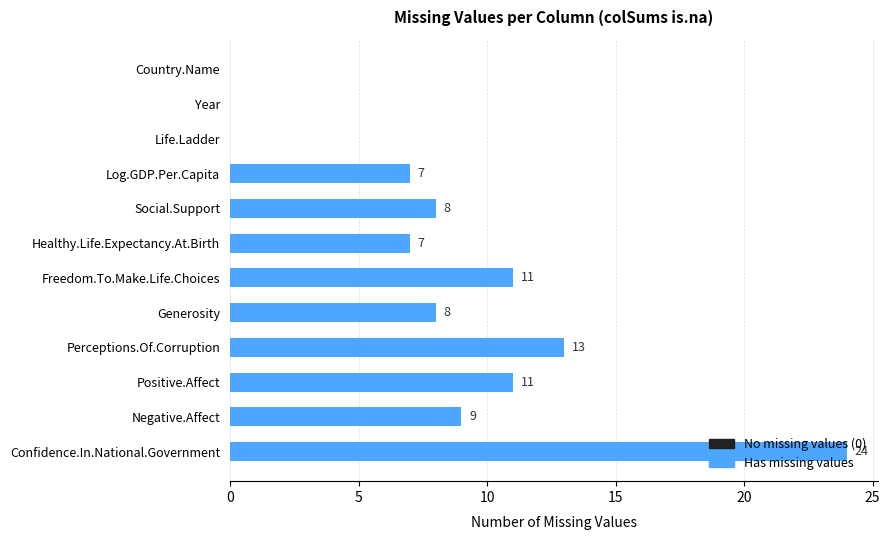

What is the sum of all values?

98